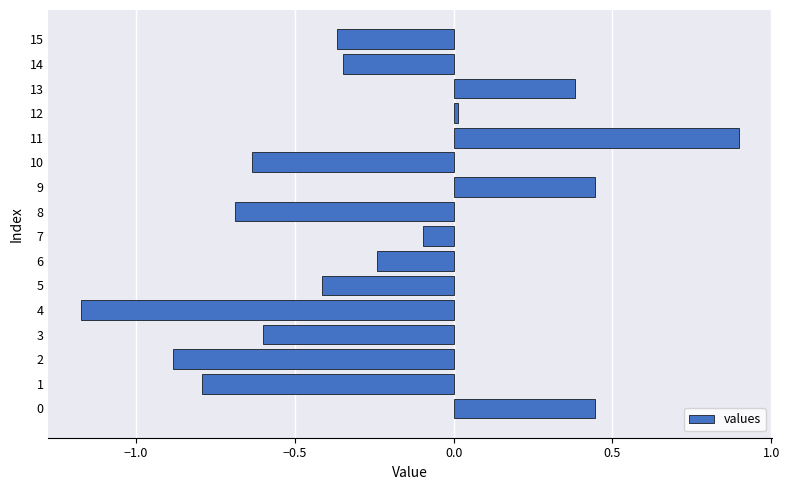

The value at 2 is -0.9. True or false?

True